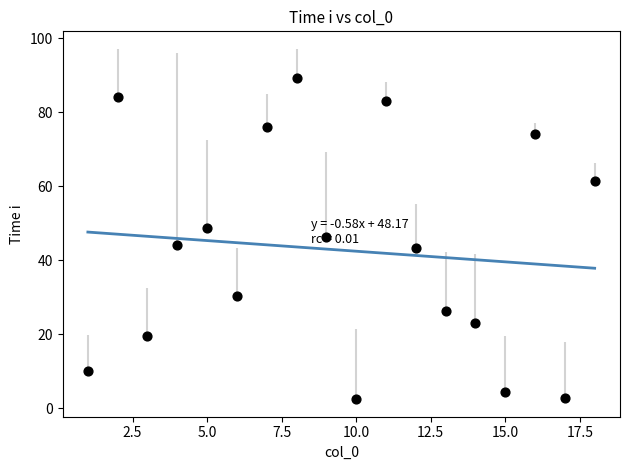

What is the range of Y values (max minus min)?

86.8